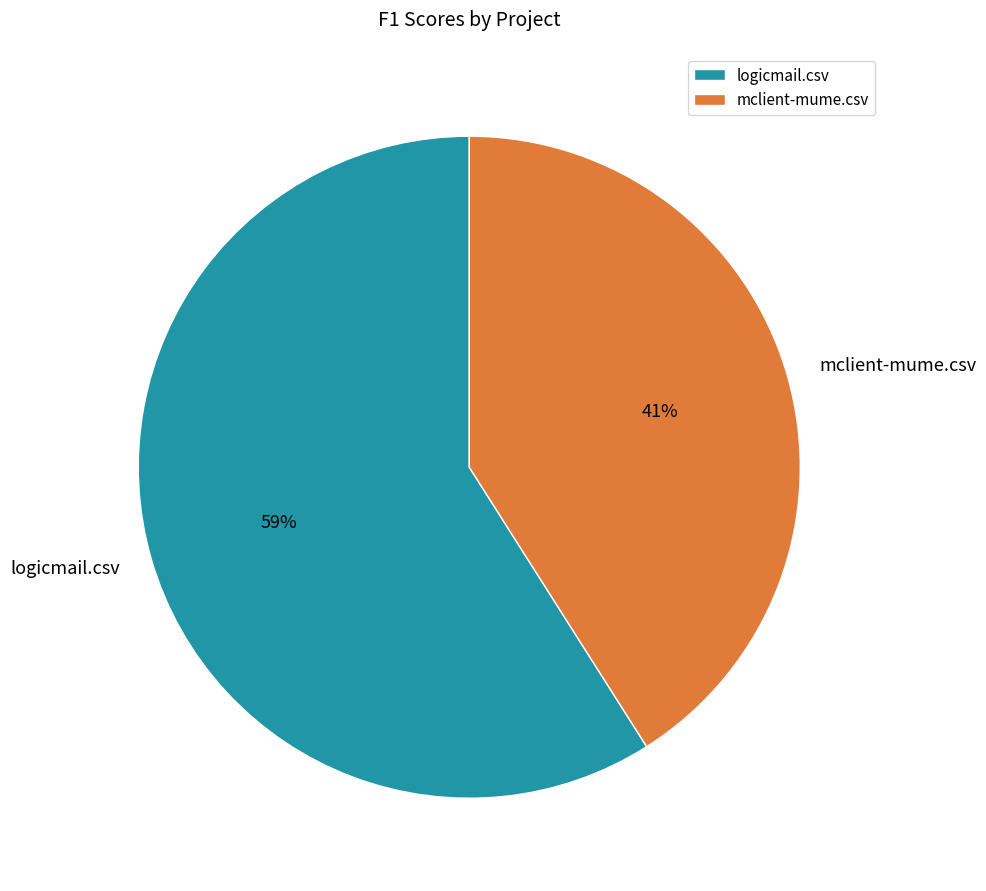

Between logicmail.csv and mclient-mume.csv, which is larger?

logicmail.csv